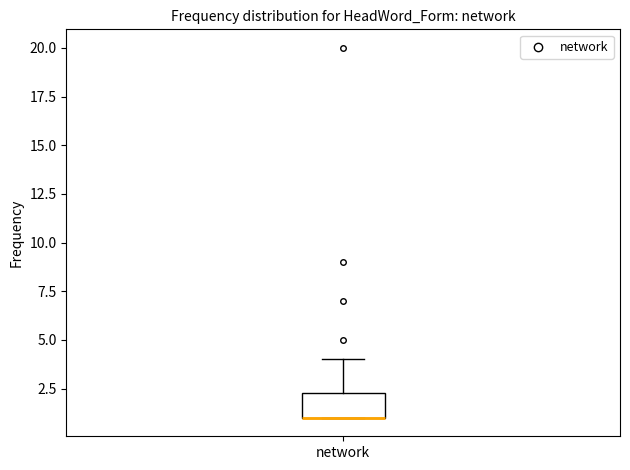

Where is the upper edge of the box for network on the y-axis? The values are not printed on the chart, so give them approximately, as read against the axis.

2.5